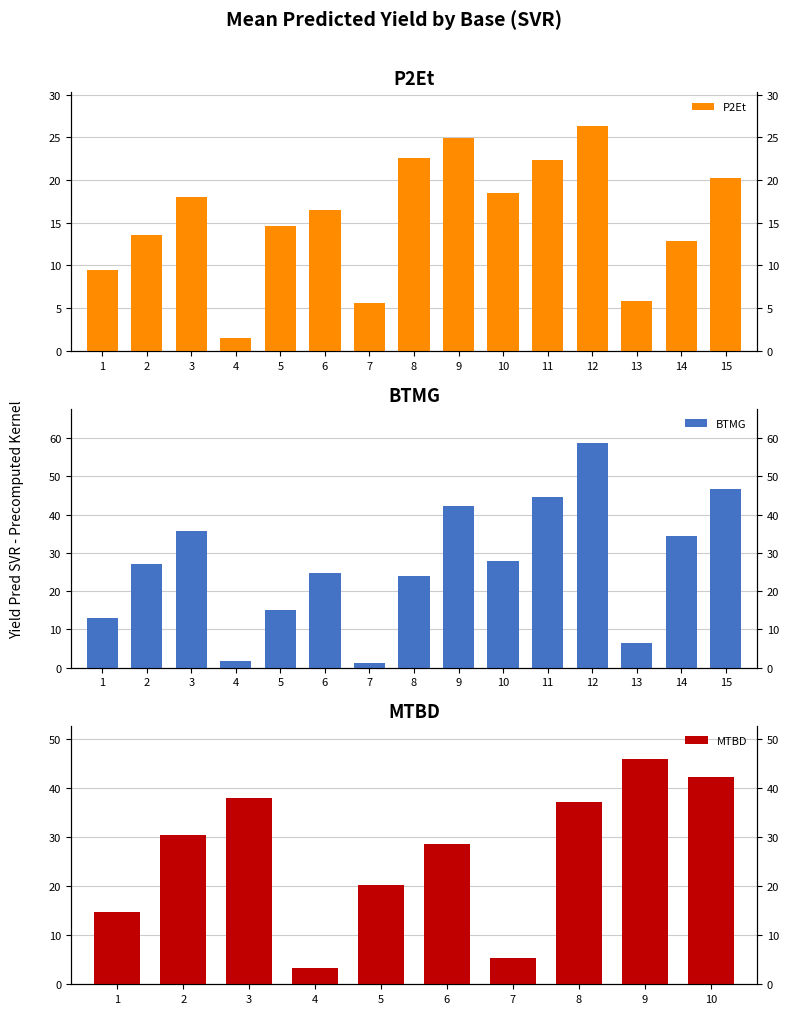

Is the value of P2Et at 12 greater than the value of BTMG at 15?

No